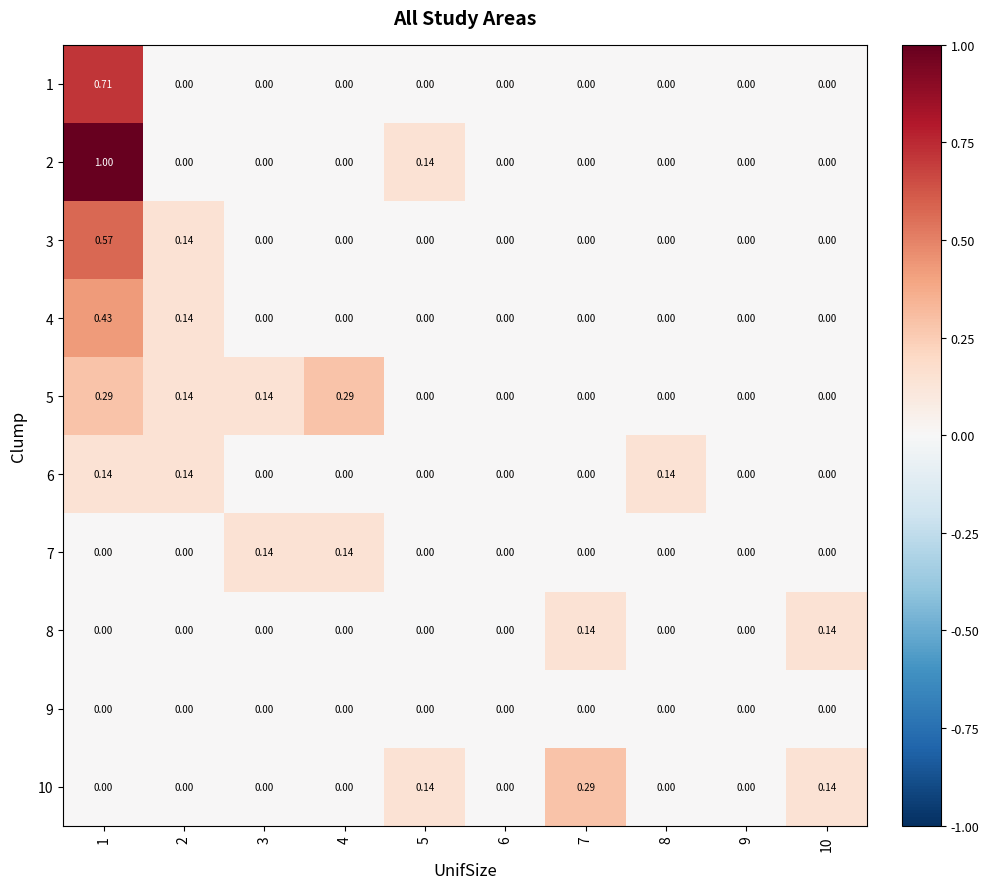

How many values in 1 are above zero?

1